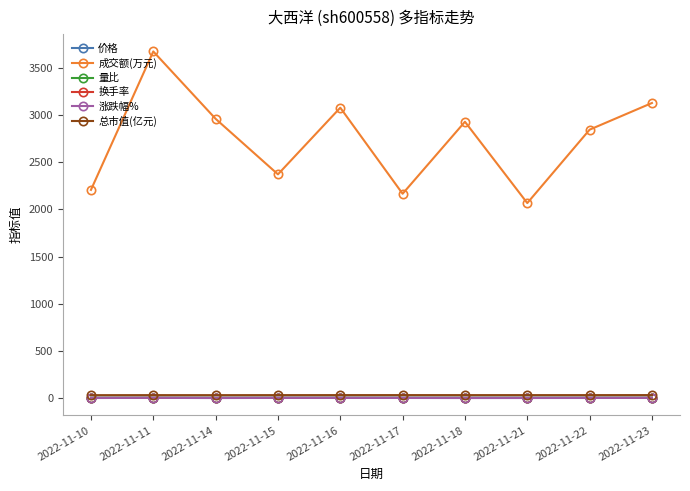

Which series has the largest range (max minus min)?

成交额(万元)